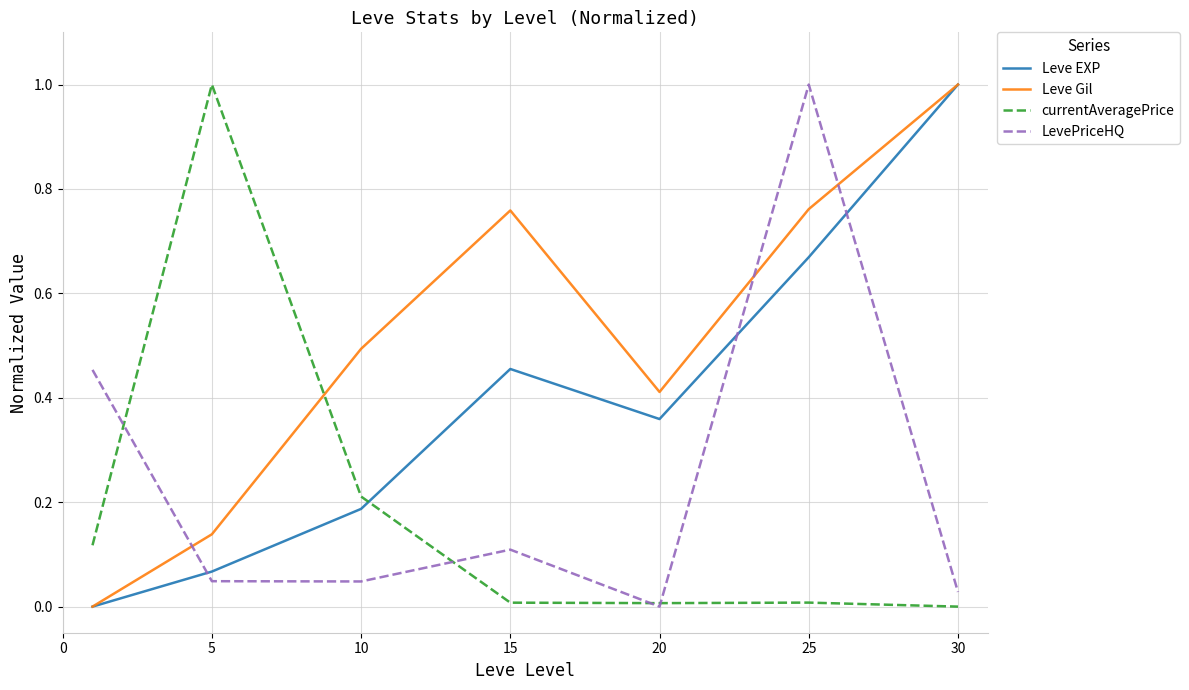

Which series has the largest total across all categories?

Leve Gil